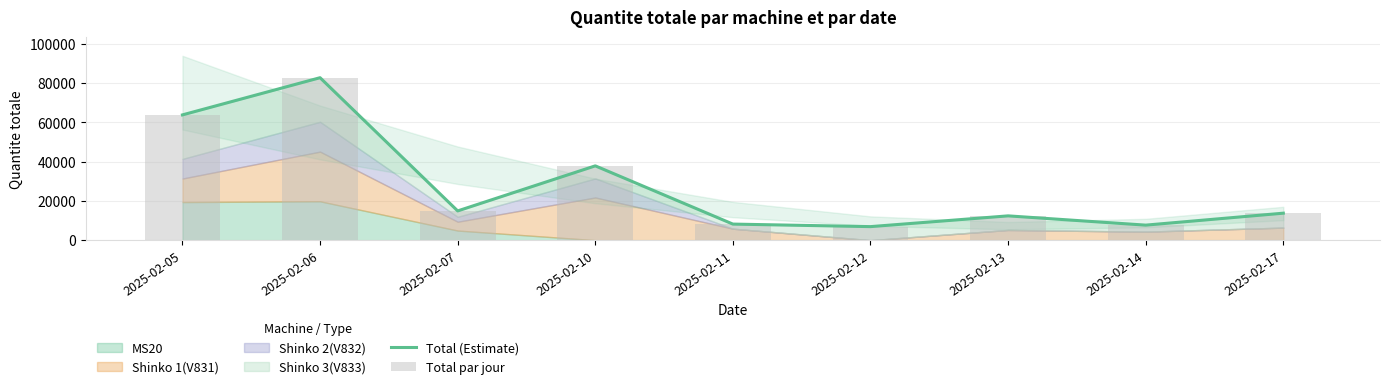

Between 2025-02-05 and 2025-02-10, which series saw the biggest shift?

Total (Estimate)